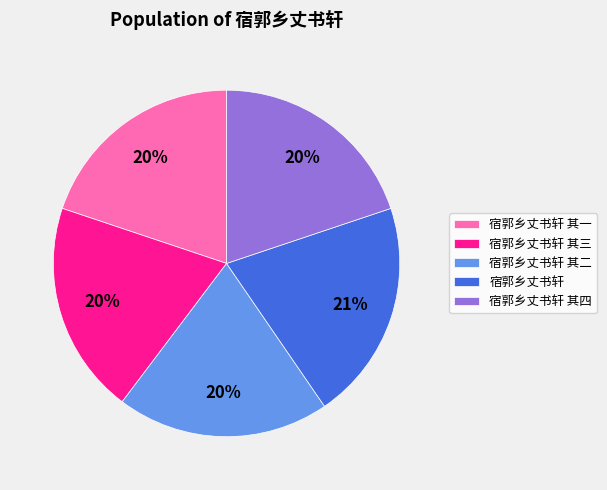

Which category has the biggest portion of the pie?

宿郭乡丈书轩